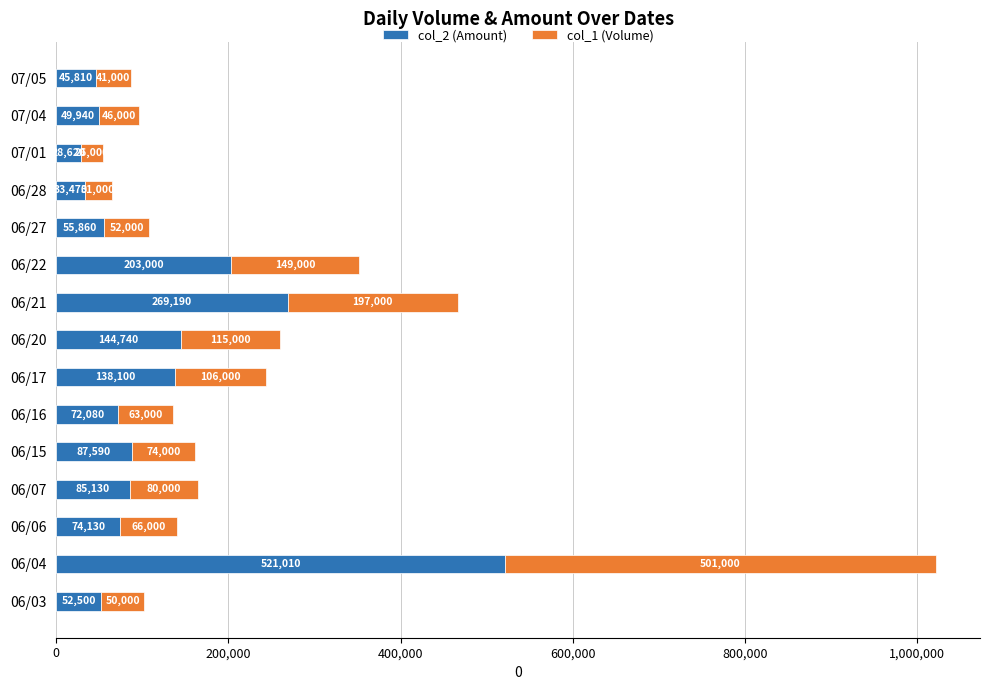

Where is col_2 (Amount) nearest to the value 274815?

06/21